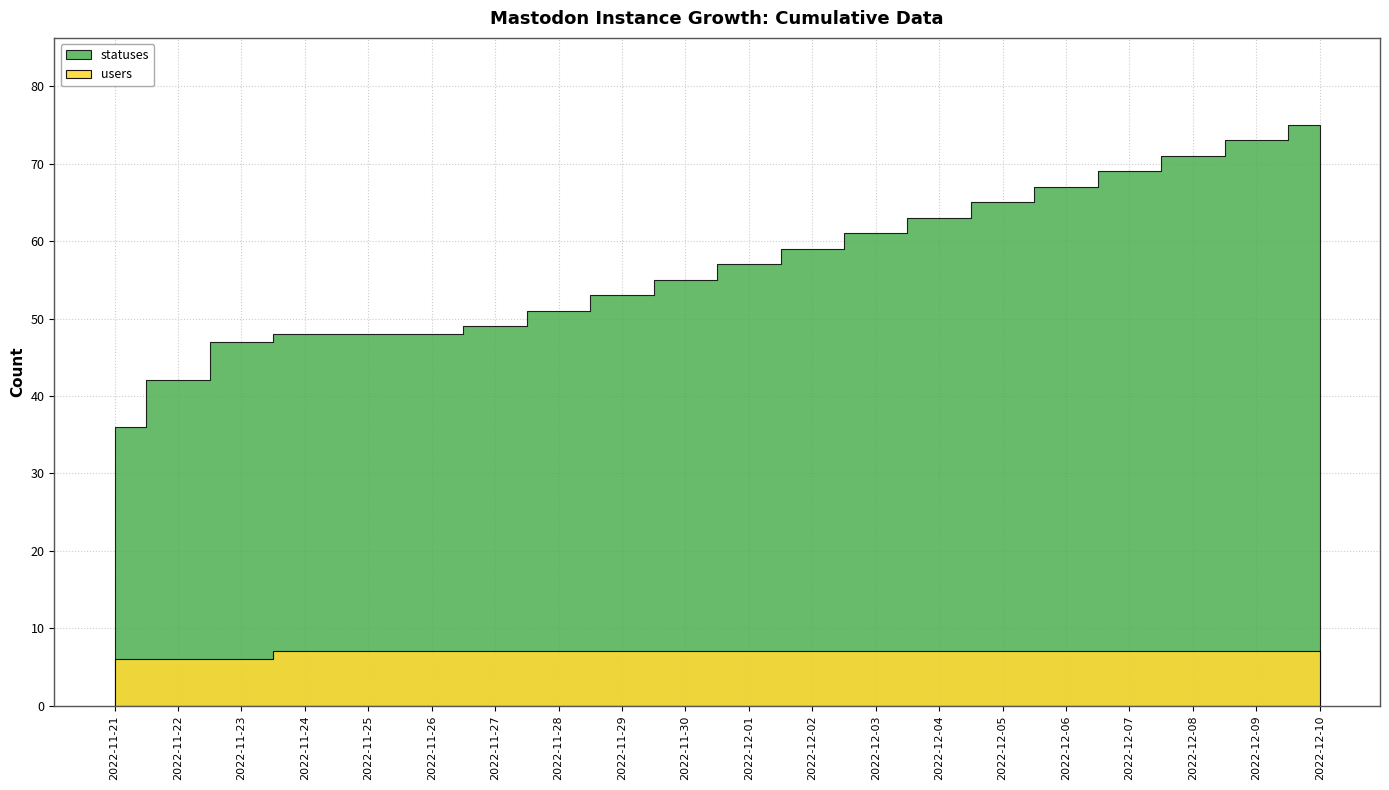

What are all the series names shown in the legend?

statuses, users